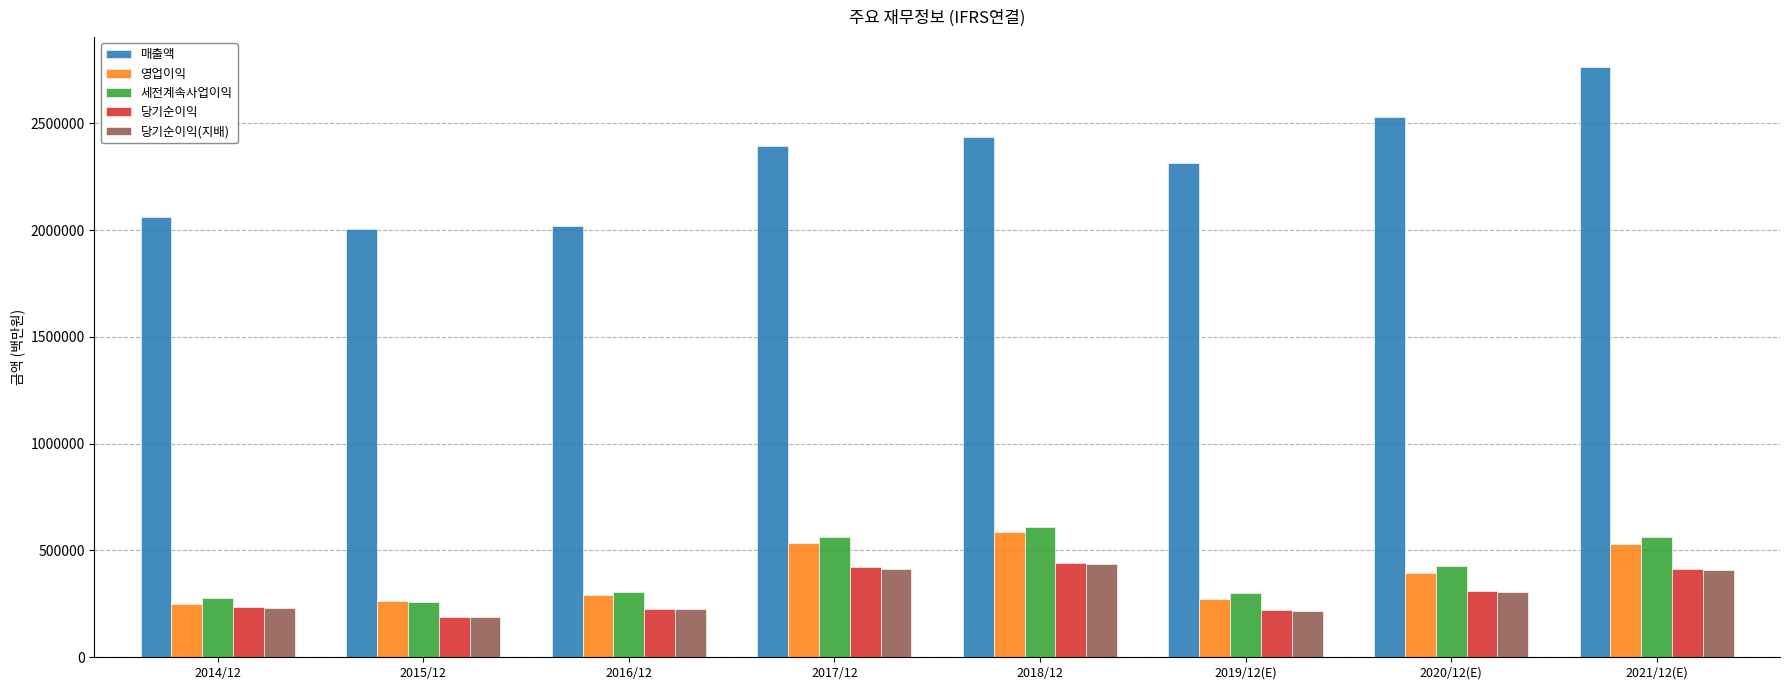

How many categories are shown in the chart?

8